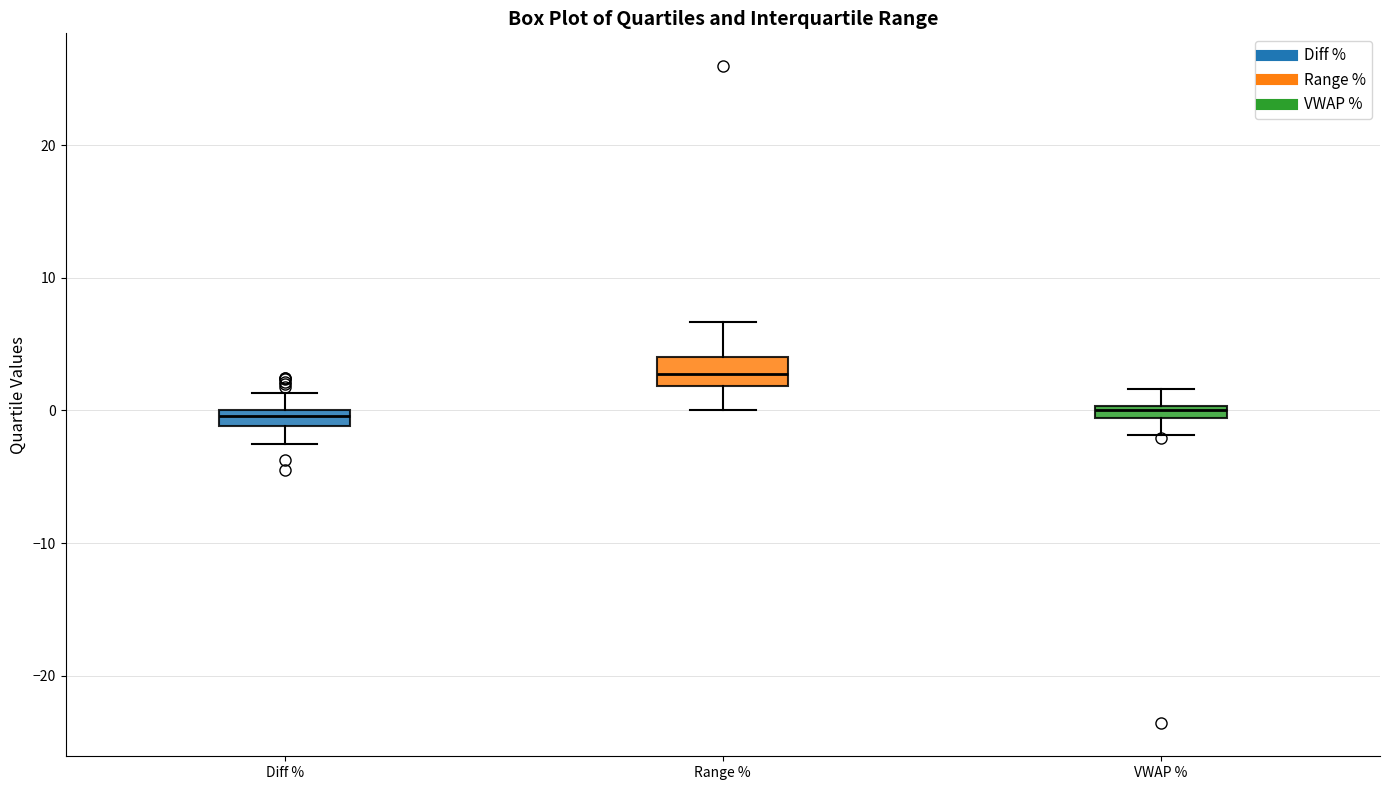

Which box has the highest median line?

Range %